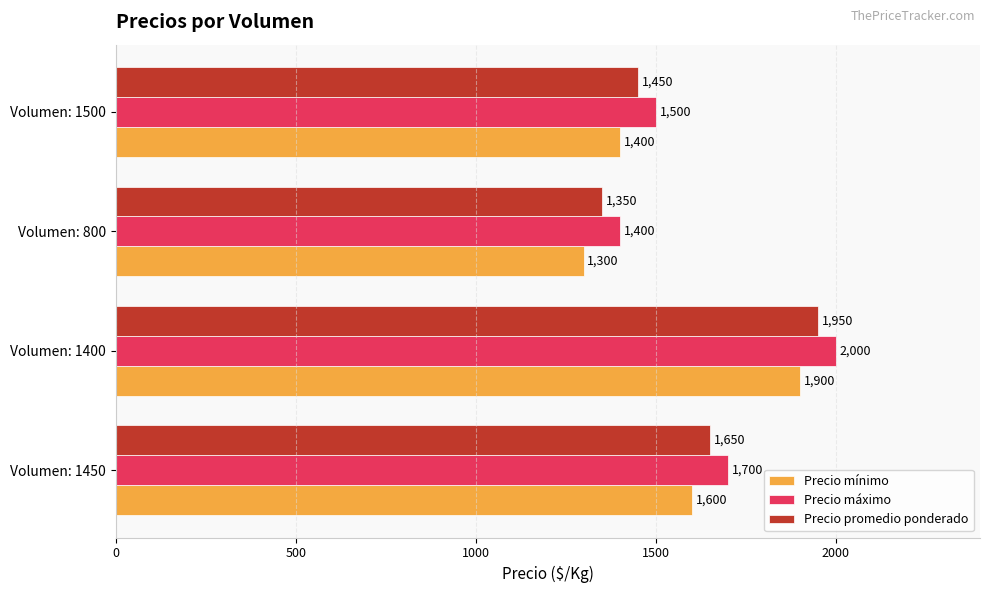

List the series in order of their overall mean, lowest first.

Precio mínimo, Precio promedio ponderado, Precio máximo